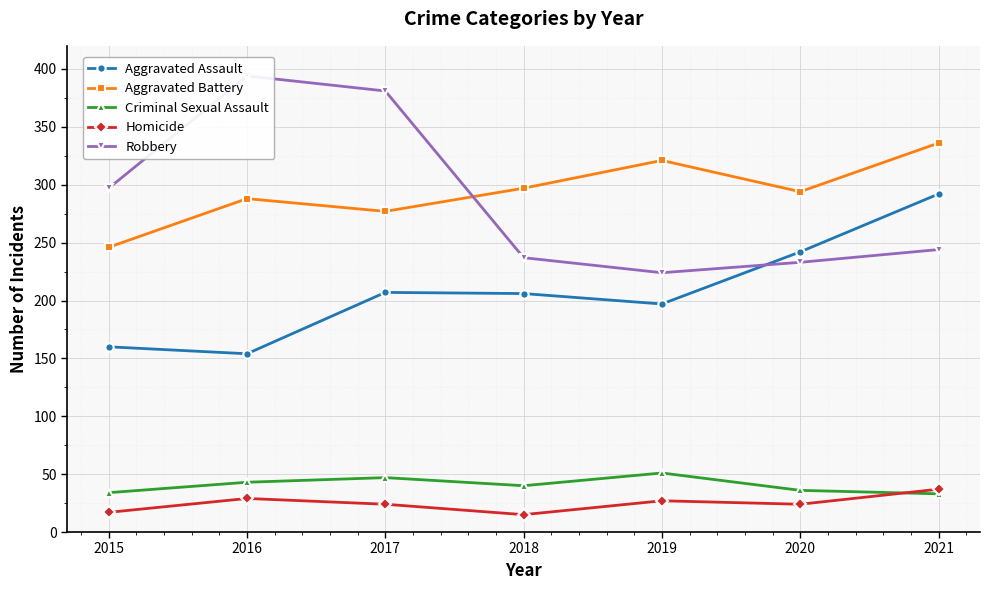

Which category has the lowest value across all series?

2018